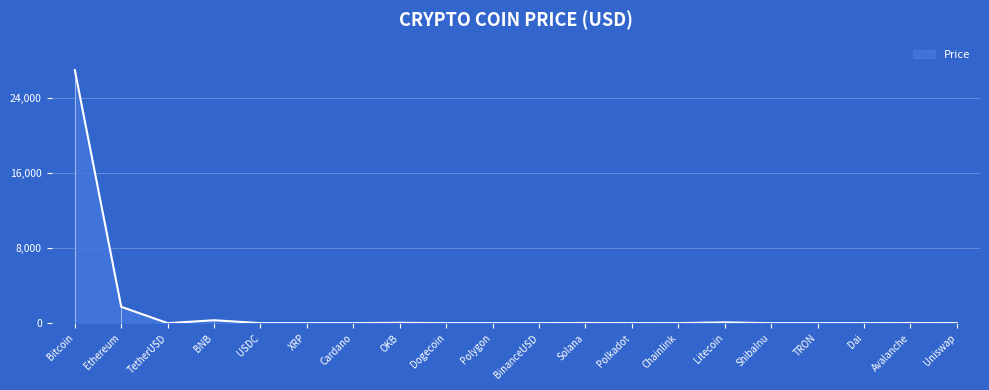

Does the chart display data point markers on the line(s)?

No